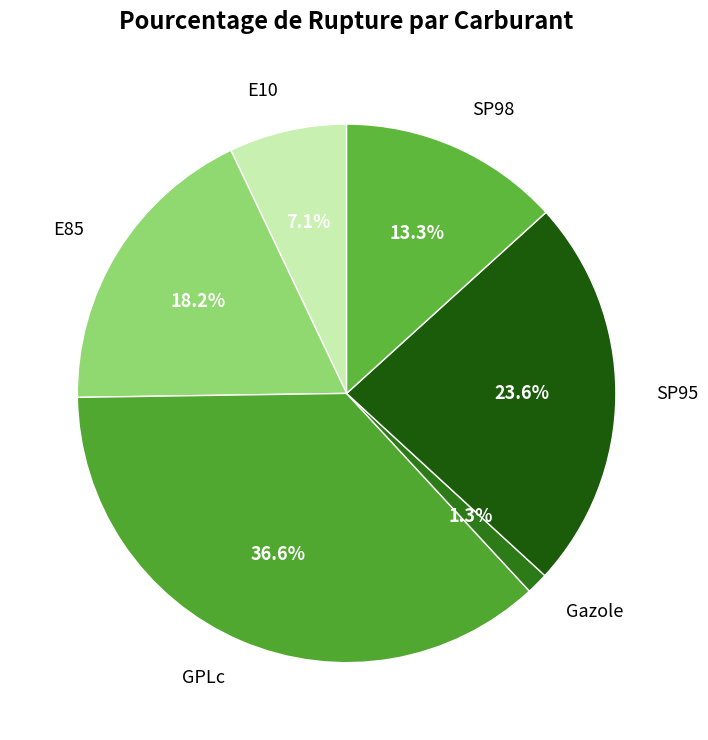

Approximately how many times larger is the value at GPLc compared to SP95?

1.6